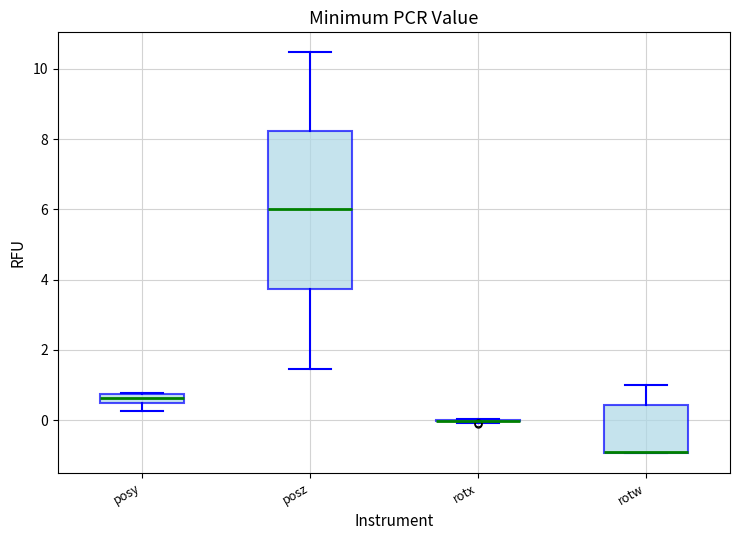

Comparing the boxes themselves (not the whiskers), which one is the tallest?

posz